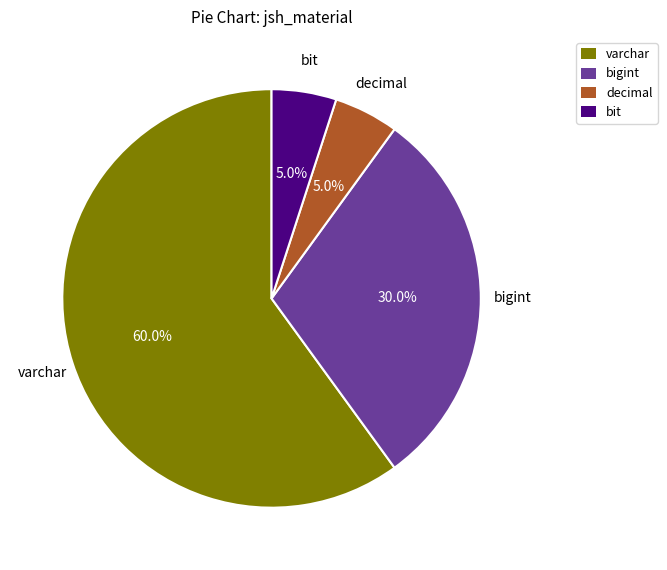

Does any single category account for the majority?

Yes